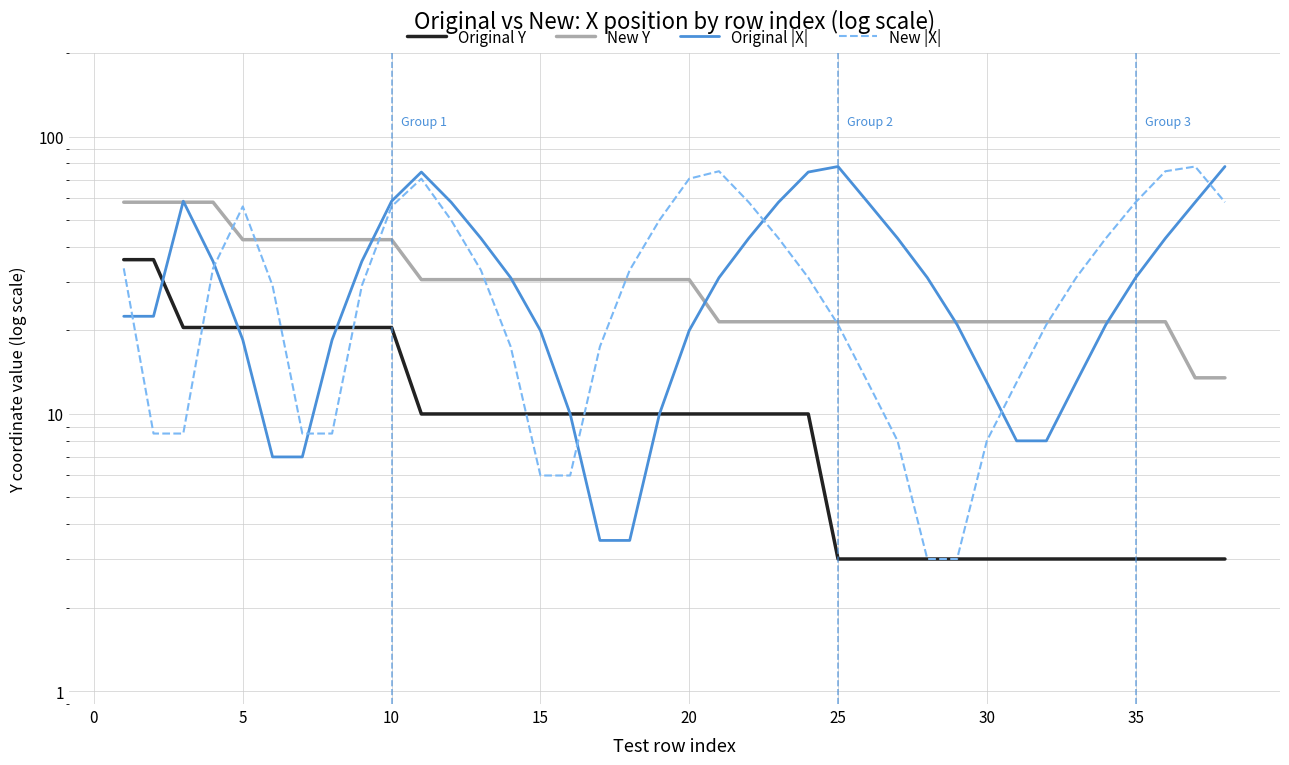

The value of Original Y at 15 is 10.0. True or false?

True